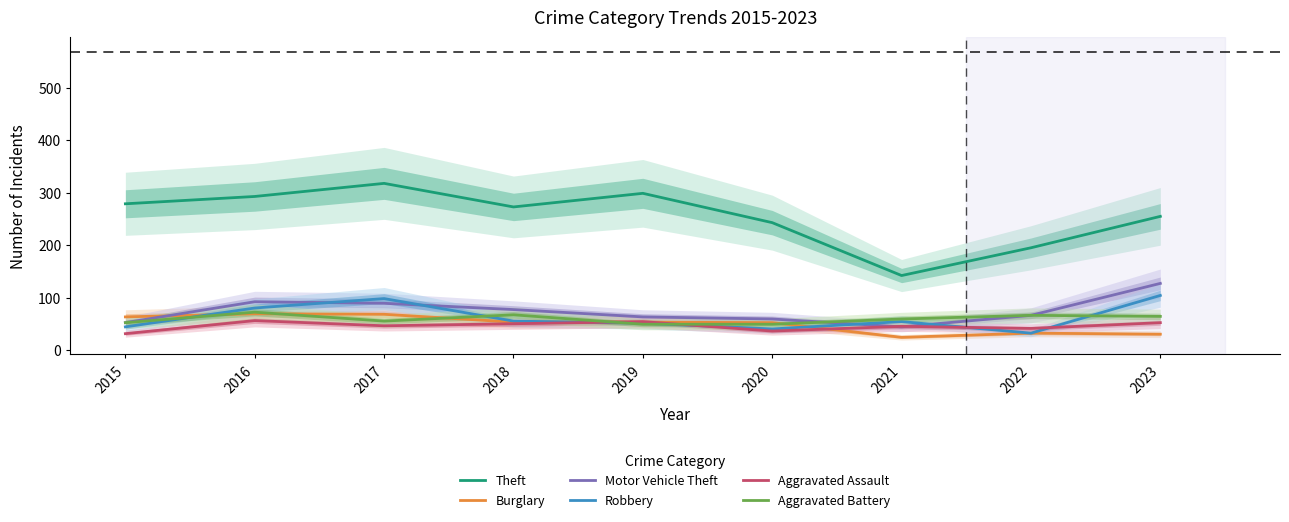

Where is Aggravated Assault nearest to the value 43?

2021